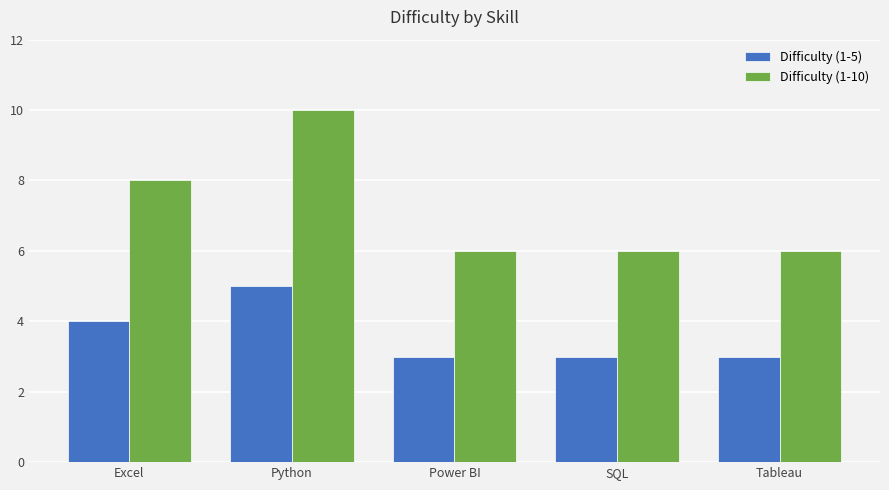

What is the average value of the Difficulty (1-10) series?

7